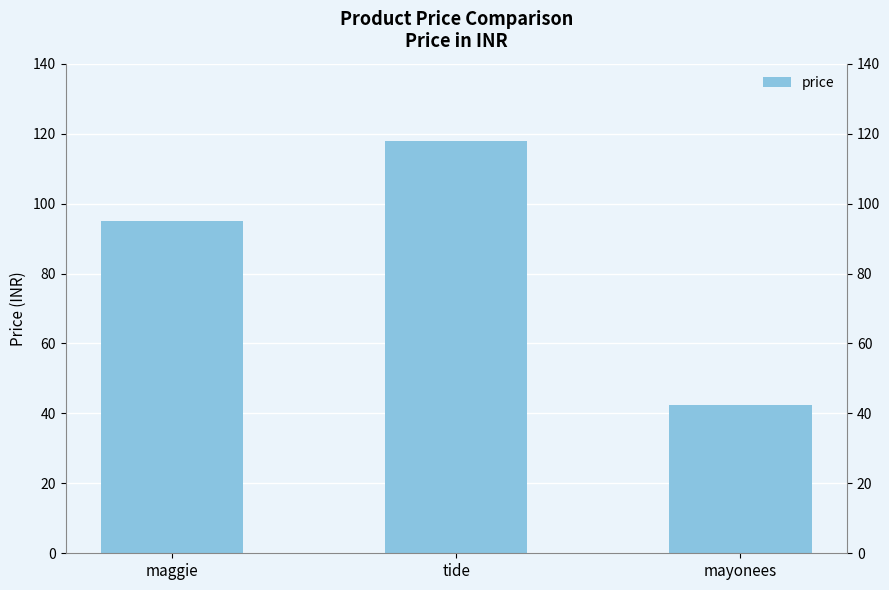

How many data points are less than 94?

1